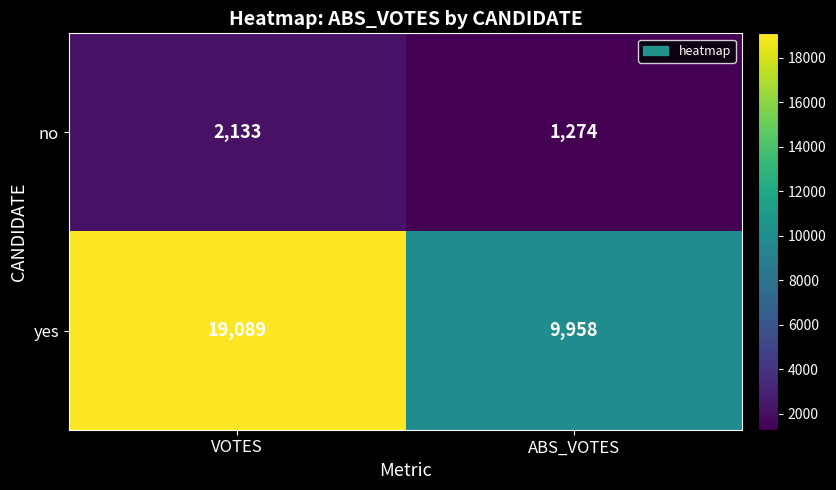

List the series in order of their peak value, lowest first.

no, yes